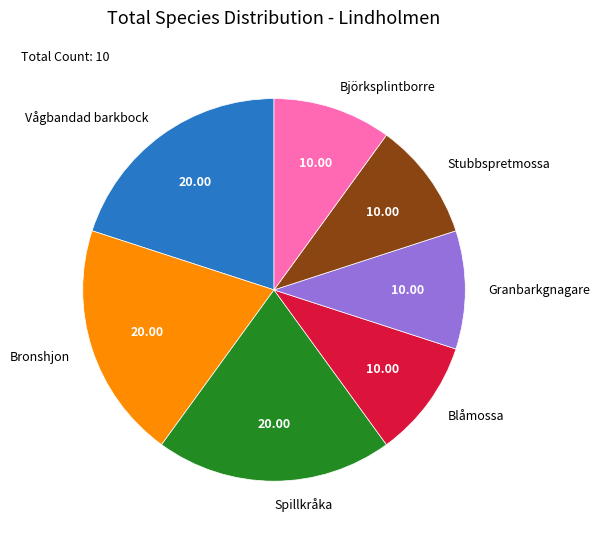

Approximately how many times larger is the value at Granbarkgnagare compared to Stubbspretmossa?

1.0